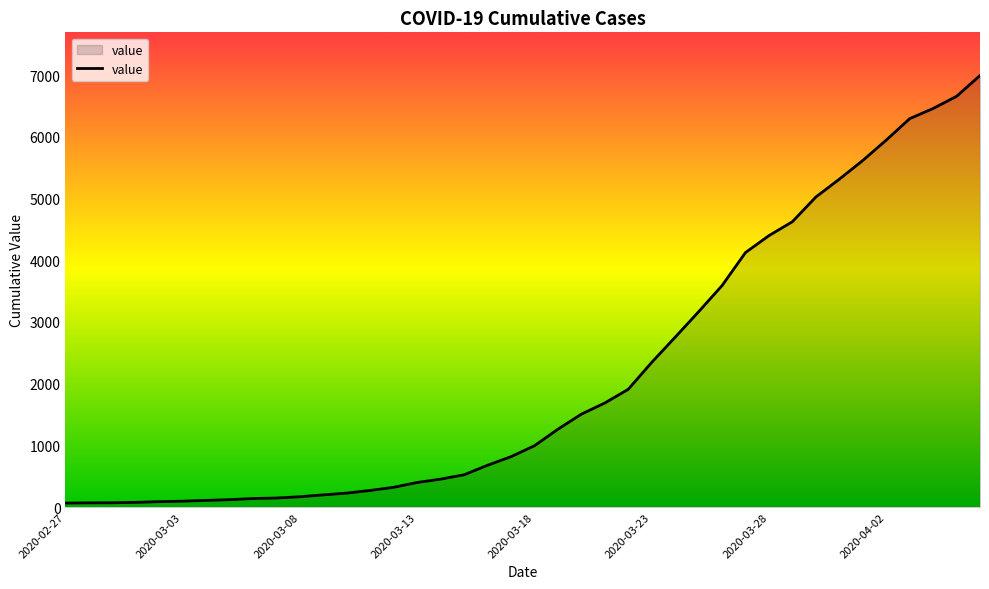

What is the maximum value shown in the chart?

6995